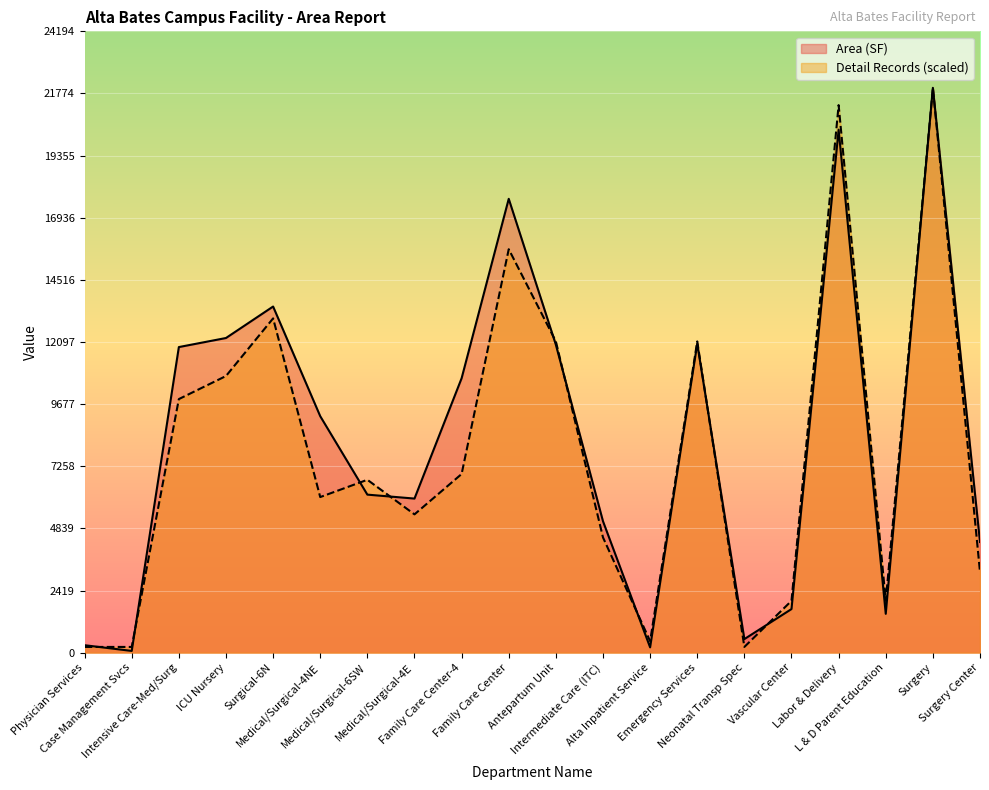

Which series ends up on top after the final intersection of Area (SF) and Detail Records?

Detail Records